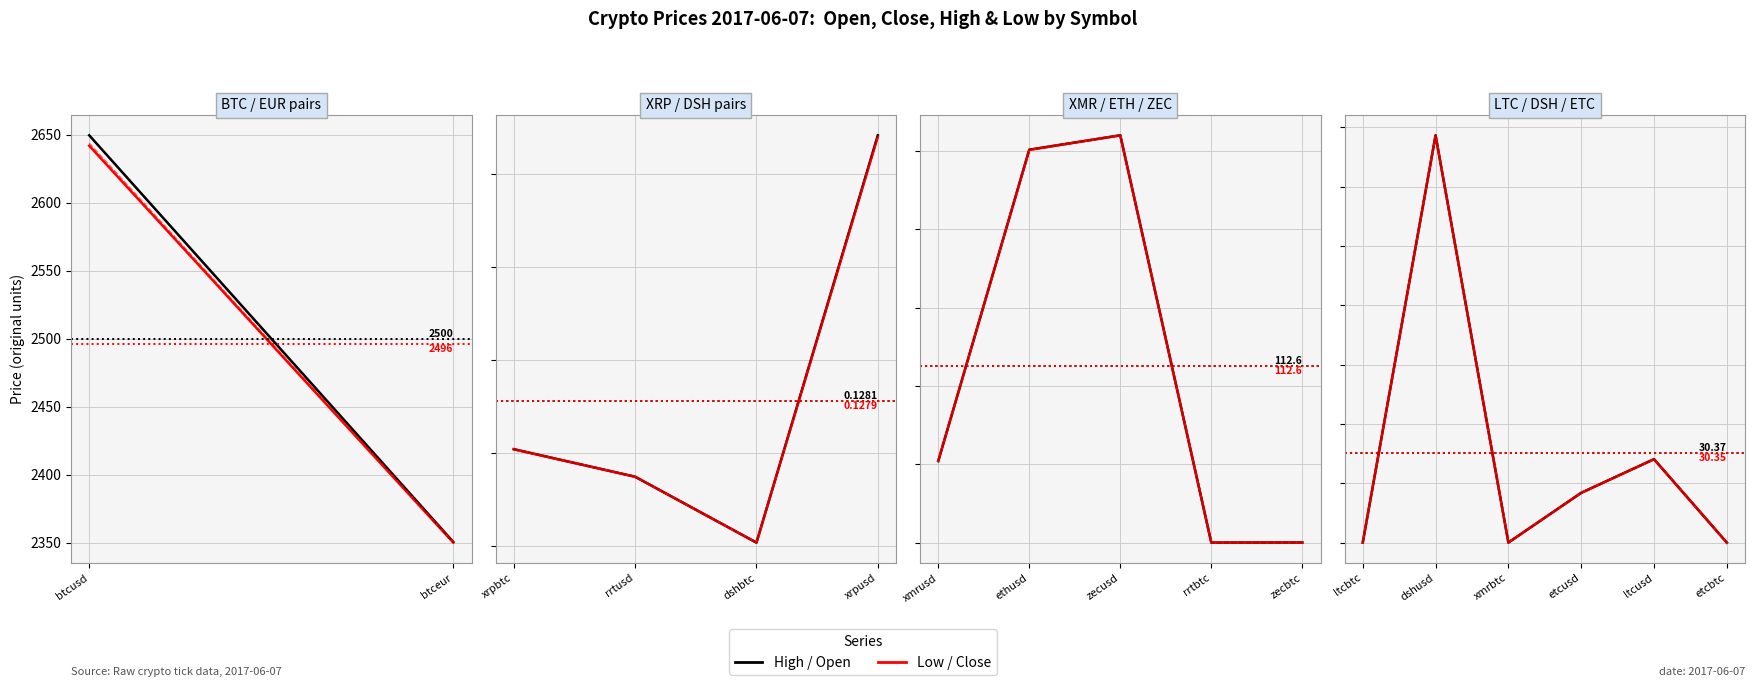

Which series has the largest range (max minus min)?

high